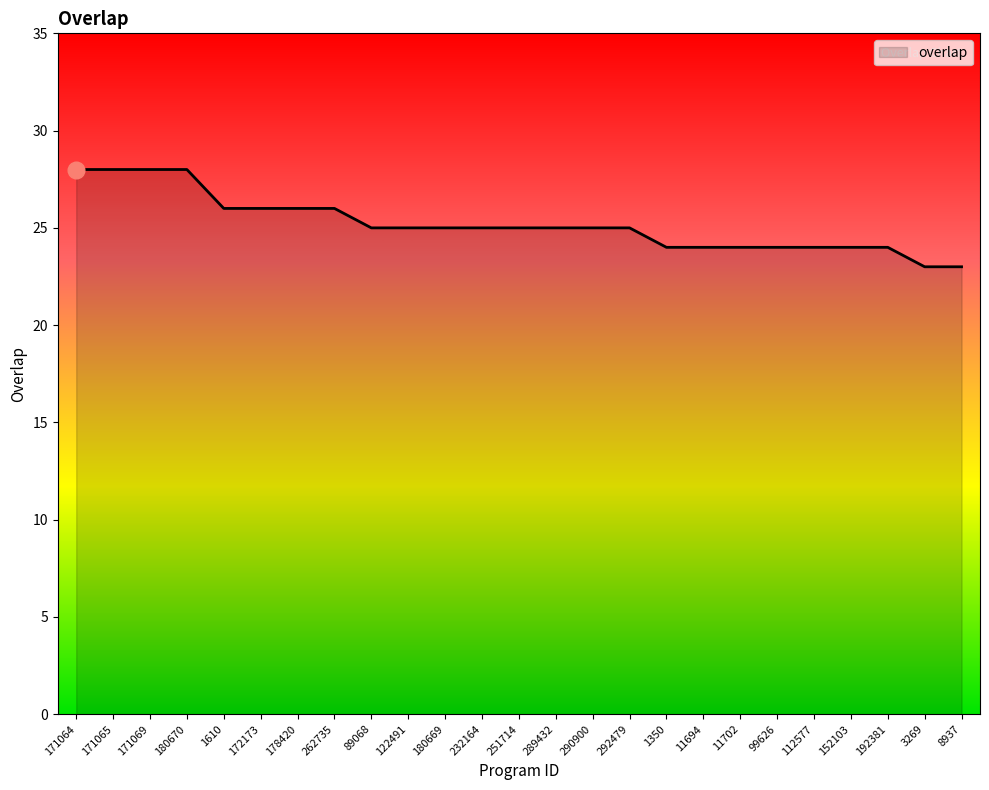

Count the number of categories in the chart.

25